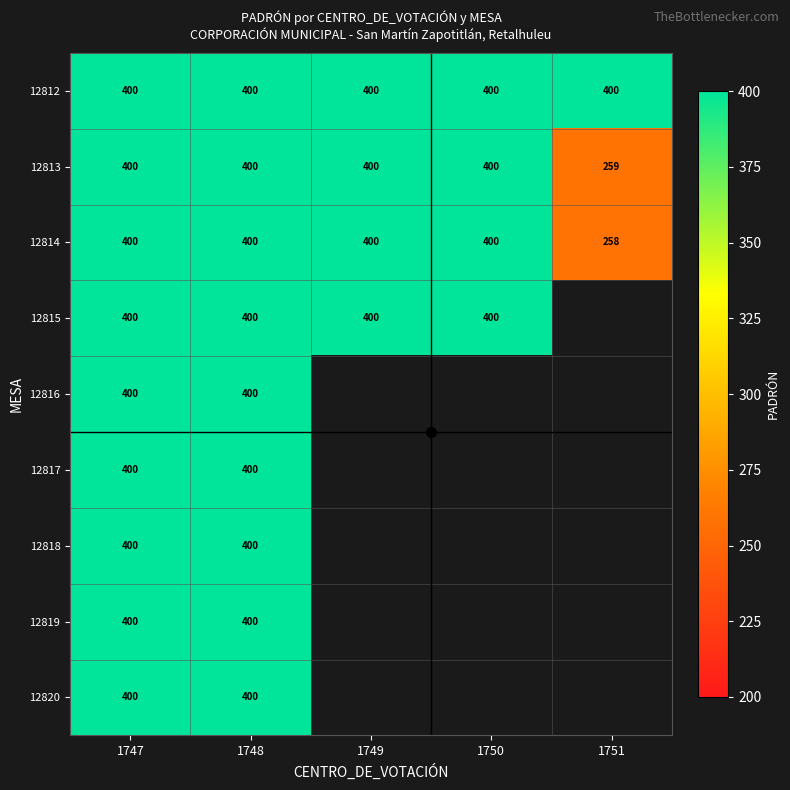

Is it true that 12812 equals 718.2 at 1749?

False